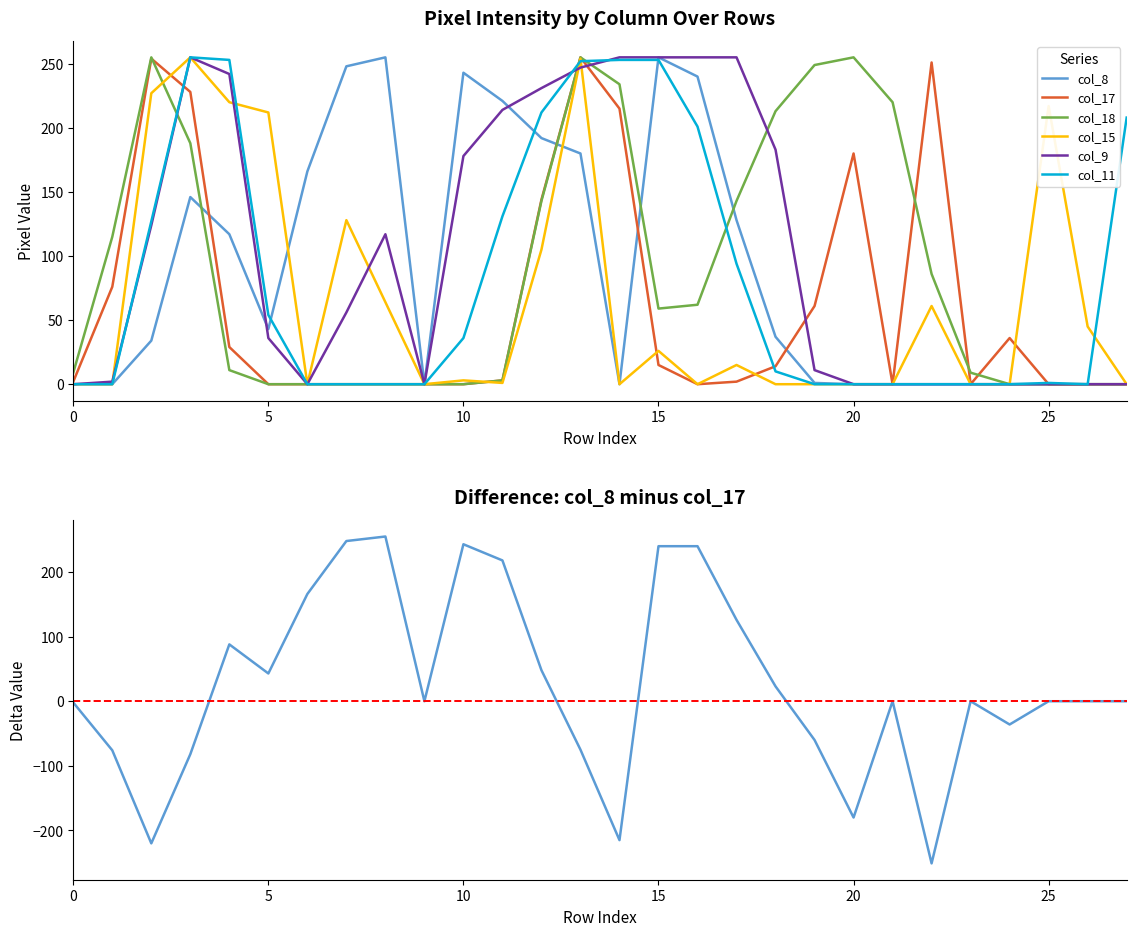

Where is the first local maximum for col_18?

2